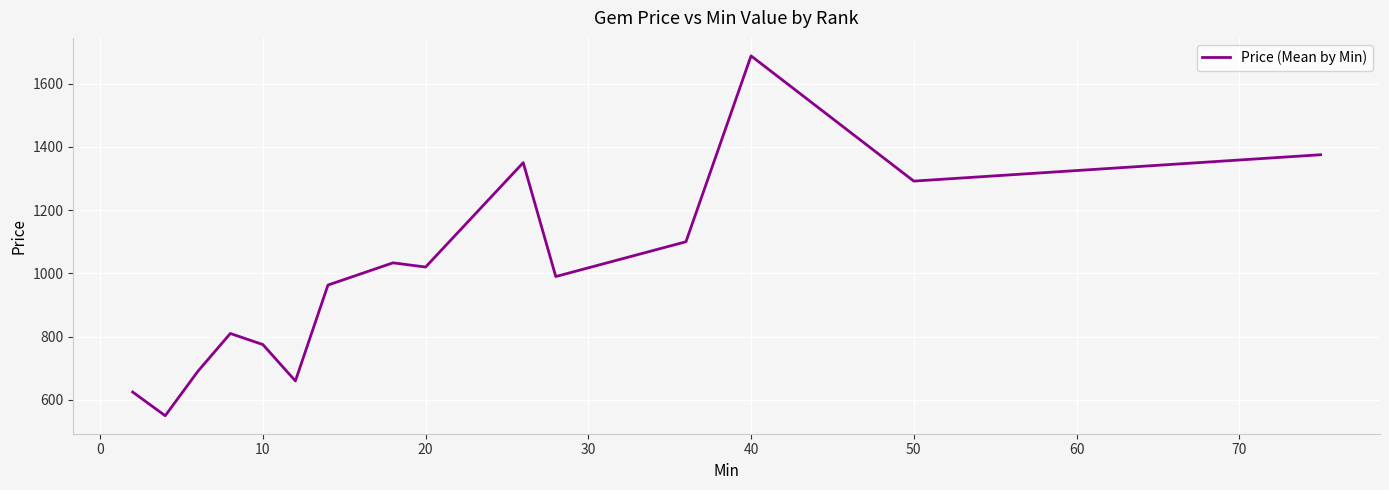

What is the minimum value shown in the chart?

550.0